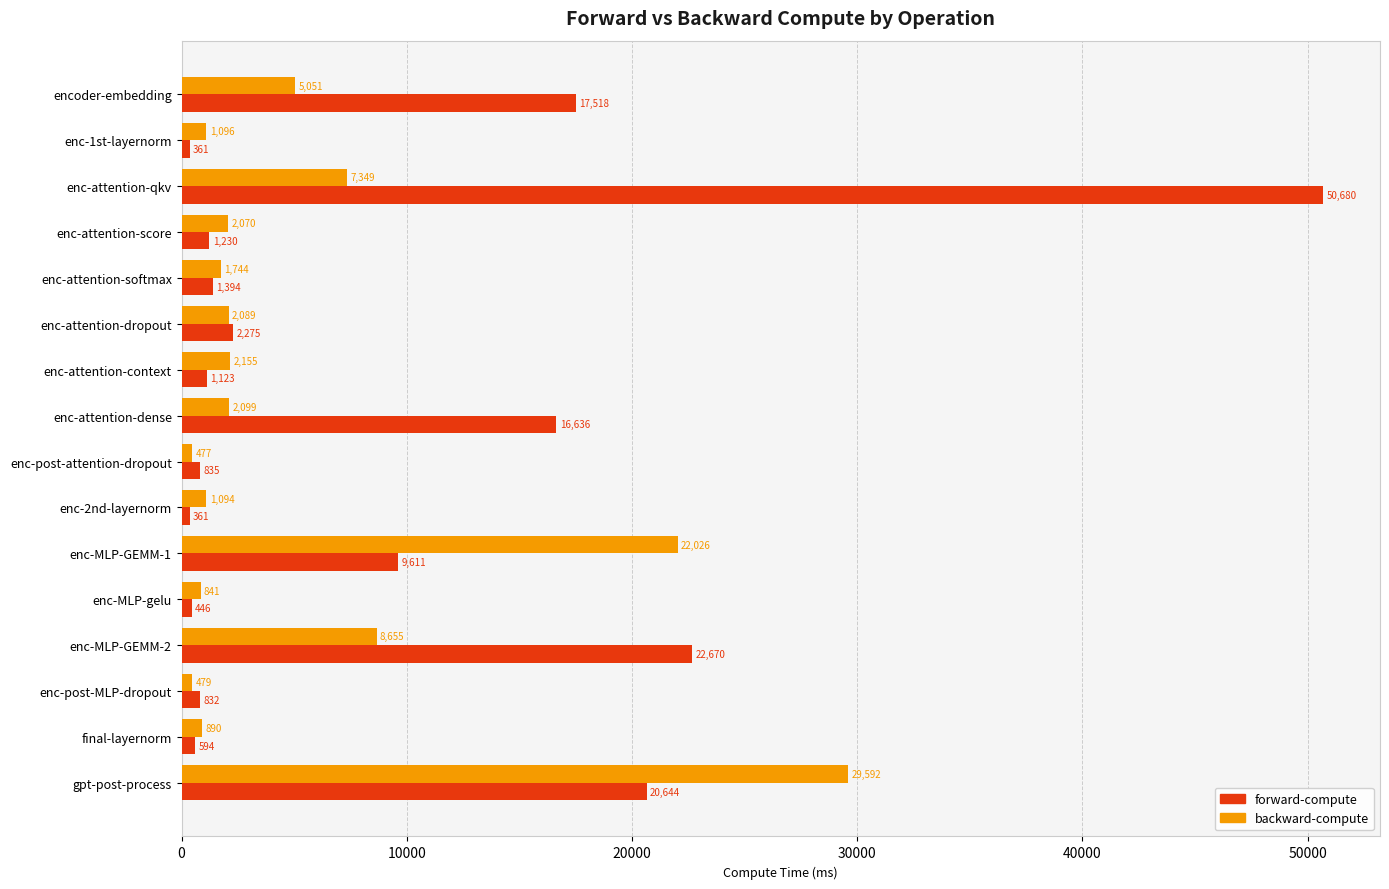

Which series has the largest total across all categories?

forward-compute